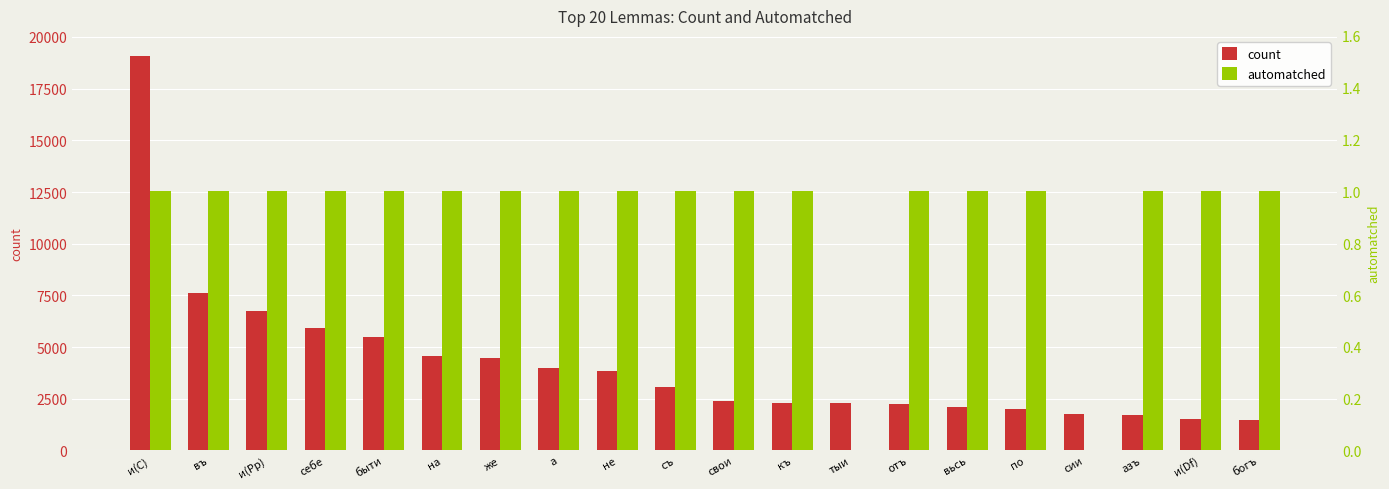

Reading left to right, list all the values displayed in this chart.

count: 19098	7626	6738	5901	5492	4547	4467	4014	3857	3070	2382	2296	2296	2255	2127	2011	1775	1717	1537	1493
automatched: 1	1	1	1	1	1	1	1	1	1	1	1	0	1	1	1	0	1	1	1